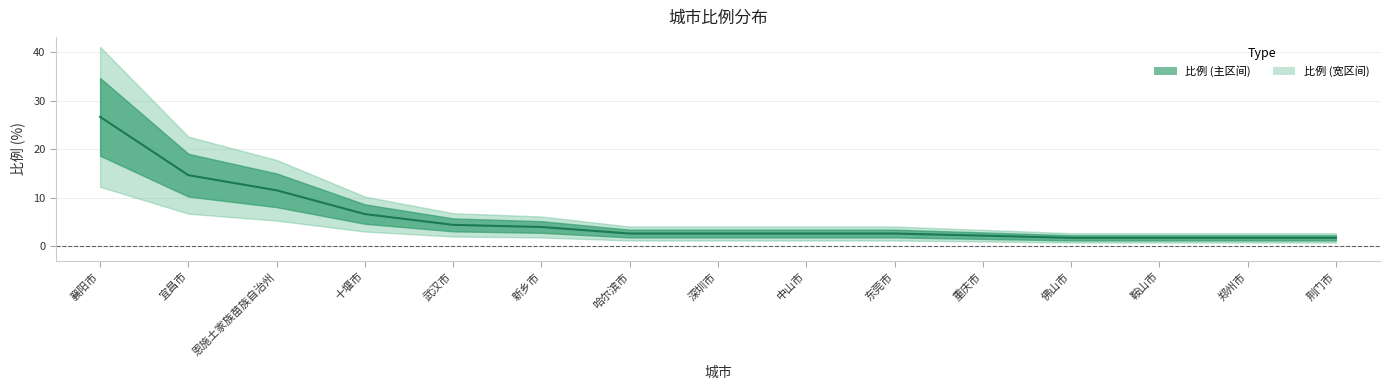

What is the difference between the values at 恩施土家族苗族自治州 and 深圳市?

8.9